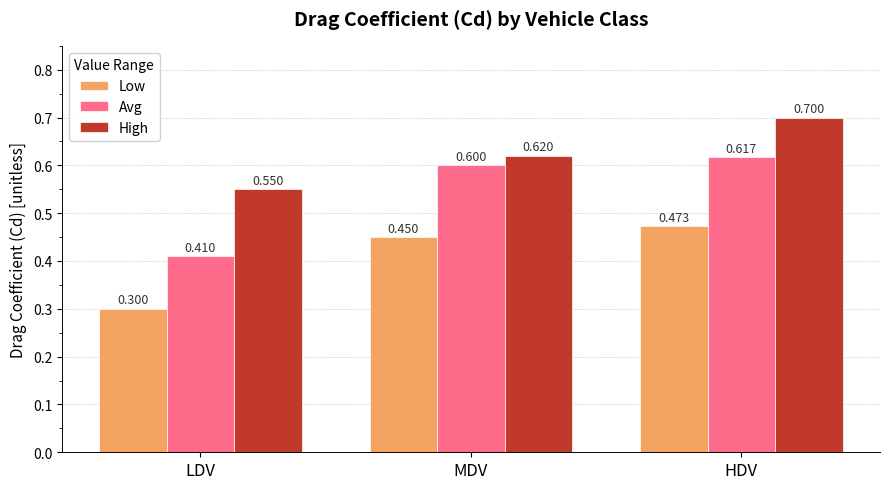

Rank the series by their maximum value, from lowest to highest.

Low, Avg, High